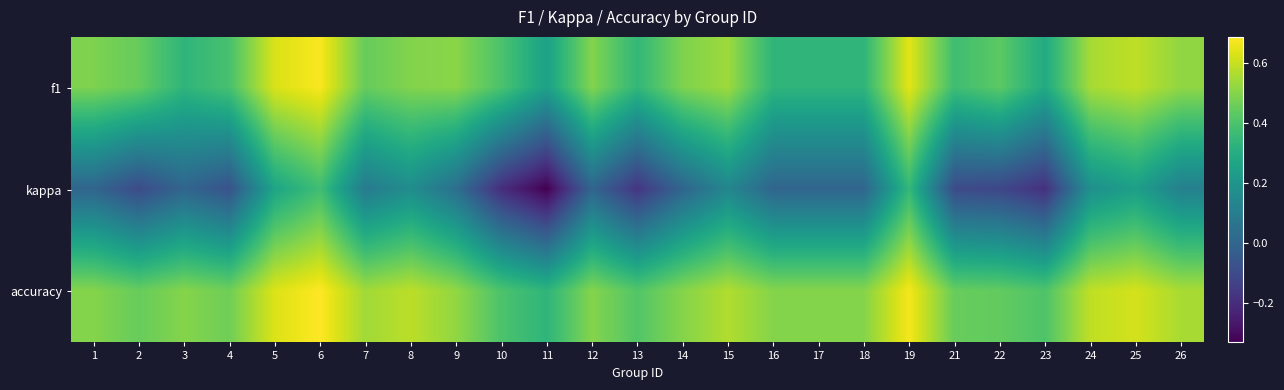

What is the difference between the highest and lowest values at 21?

0.6